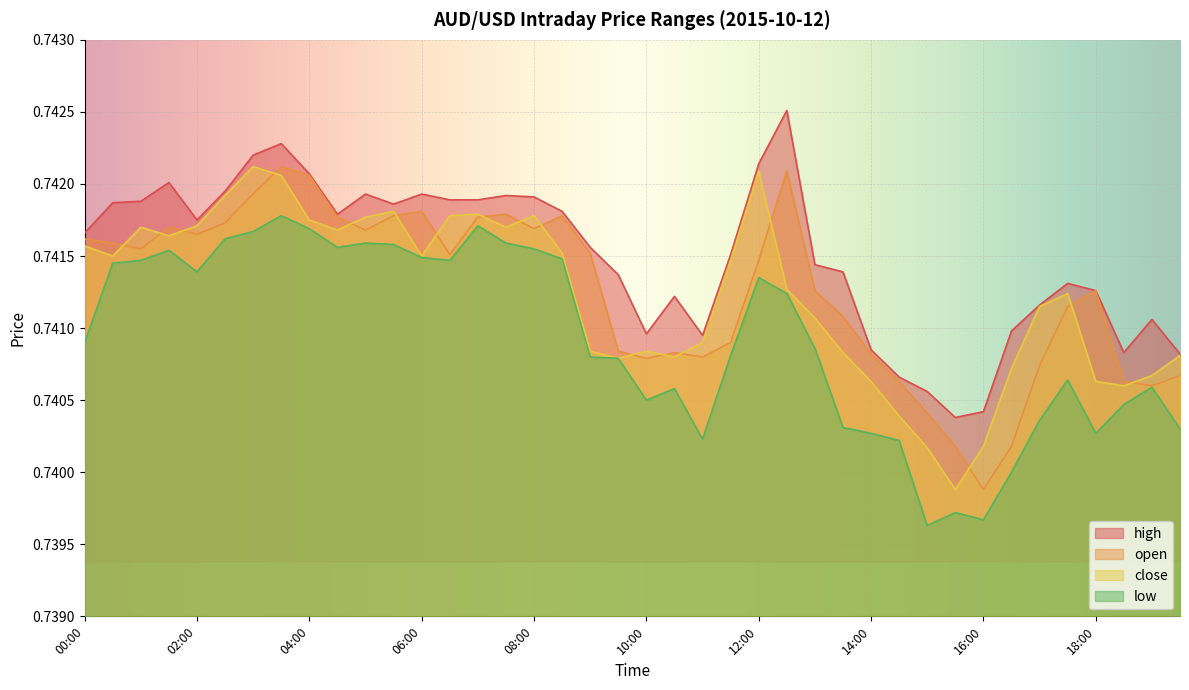

What is the label of the 1st point from the right?

19:30